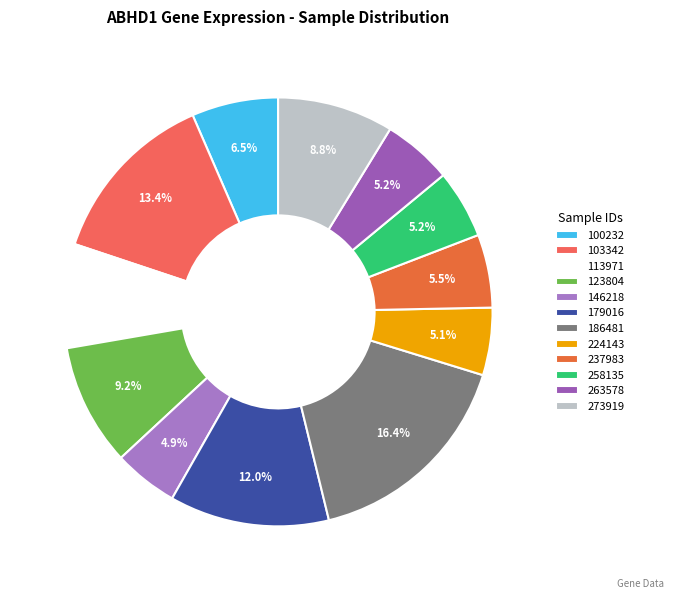

Which slice is the smallest?

146218